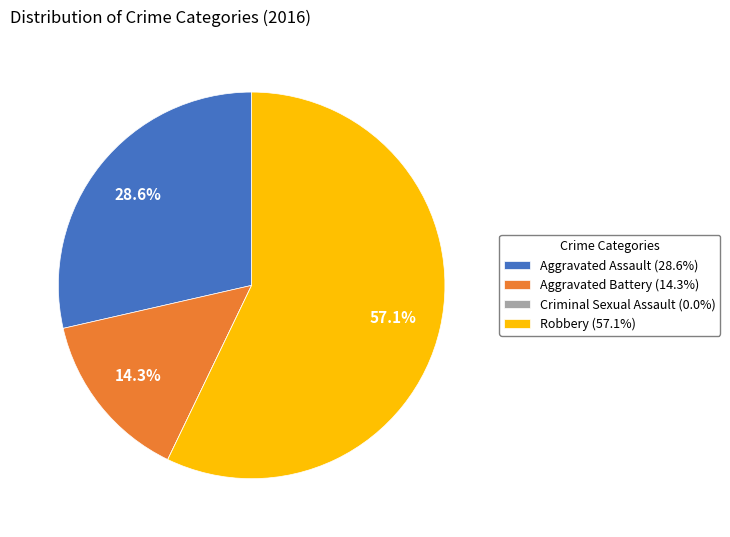

What is the ratio of the value at Robbery (57.1%) to the value at Aggravated Assault (28.6%)?

2.0